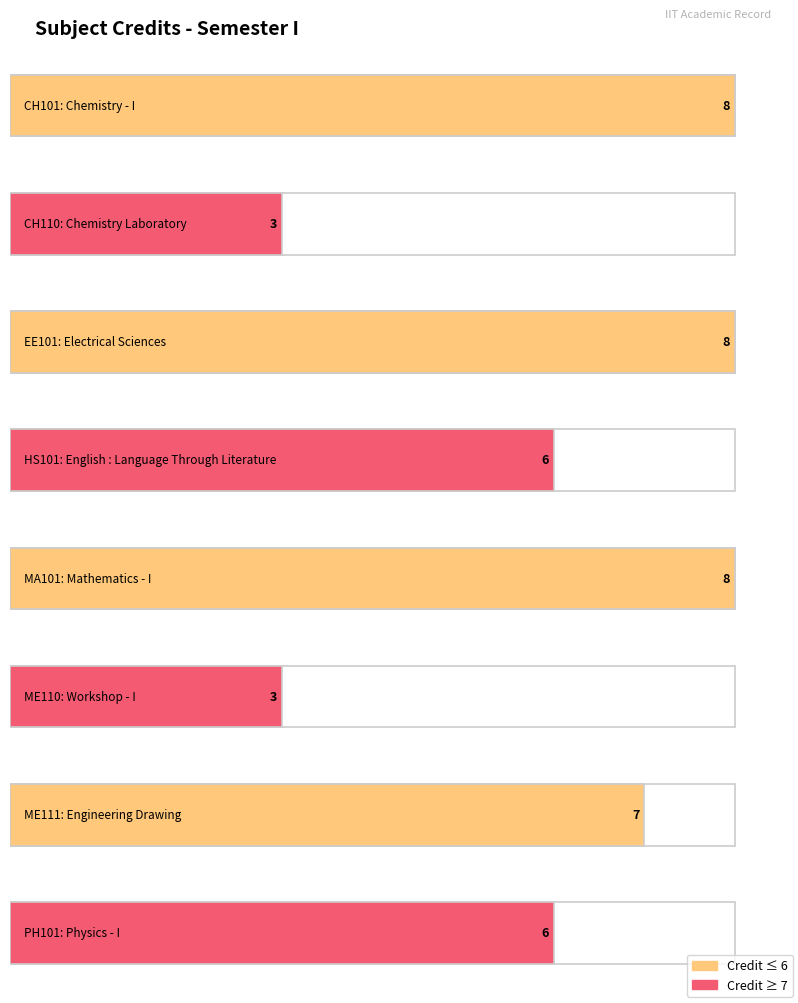

Reading left to right, extract all data points from this chart.

8	3	8	6	8	3	7	6